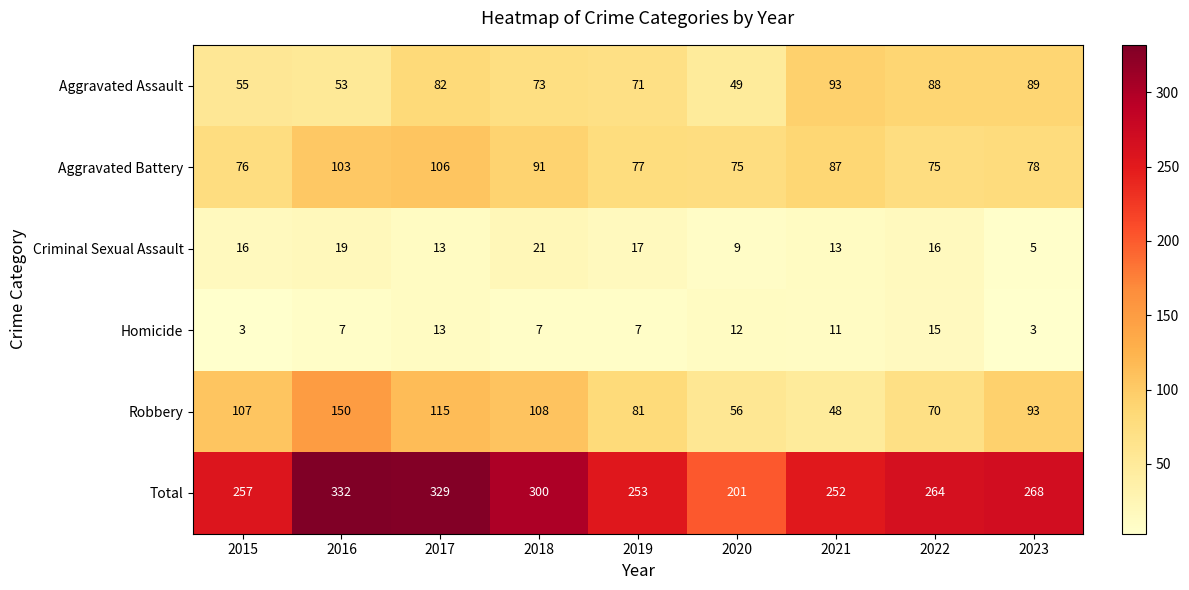

At how many categories does at least one series exceed 188?

9